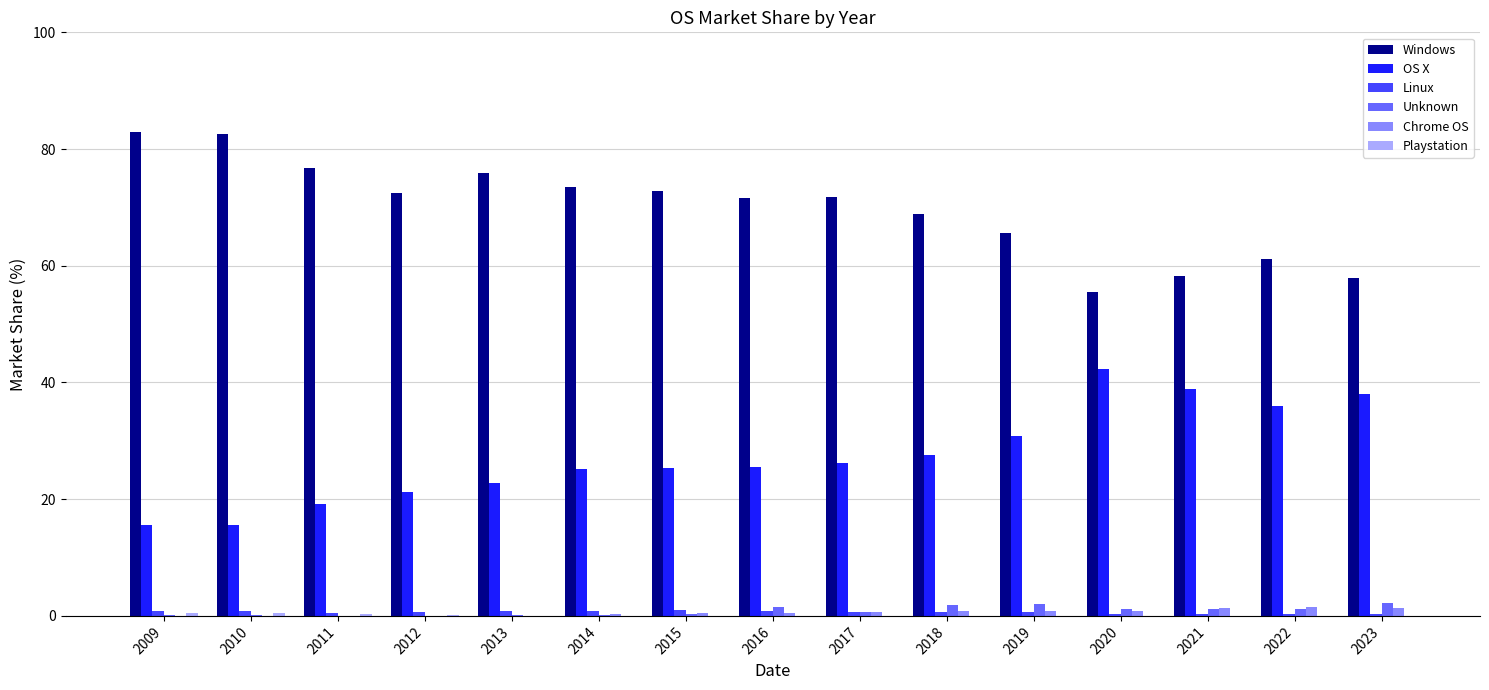

Which series has the largest total across all categories?

Windows